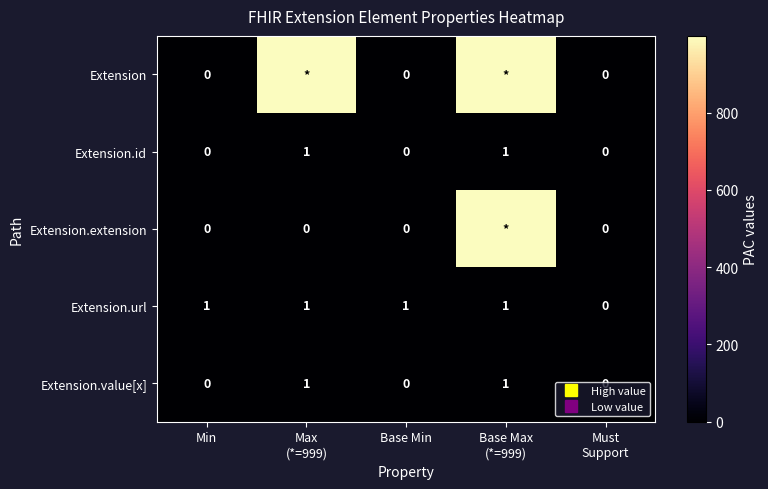

What is the spread (max minus min) of values at Base Min?

1